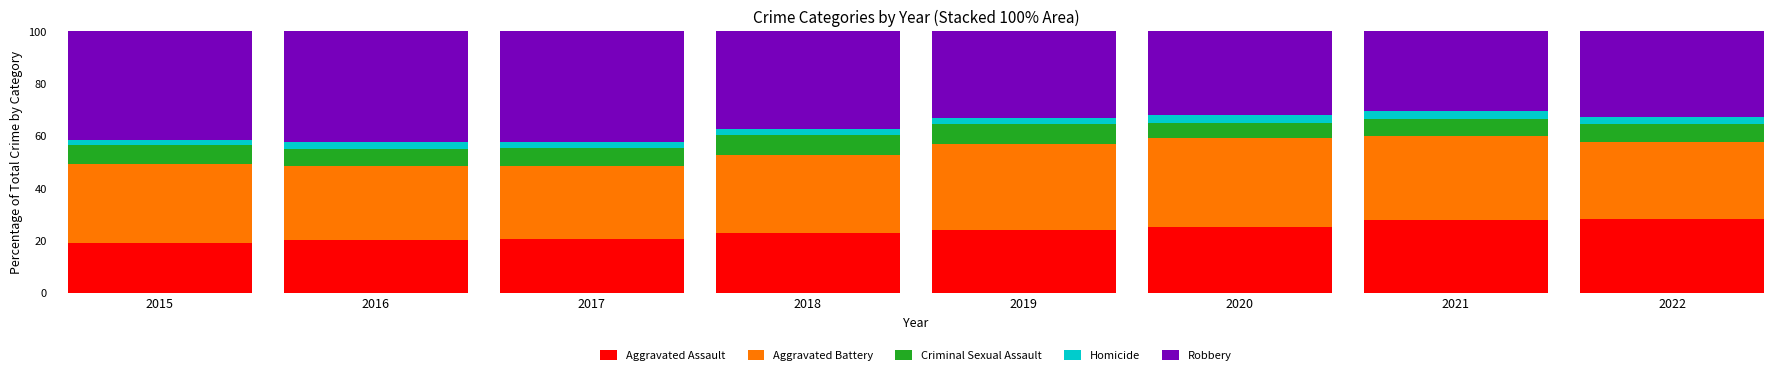

What is the lowest value of the Aggravated Assault series?

19.2